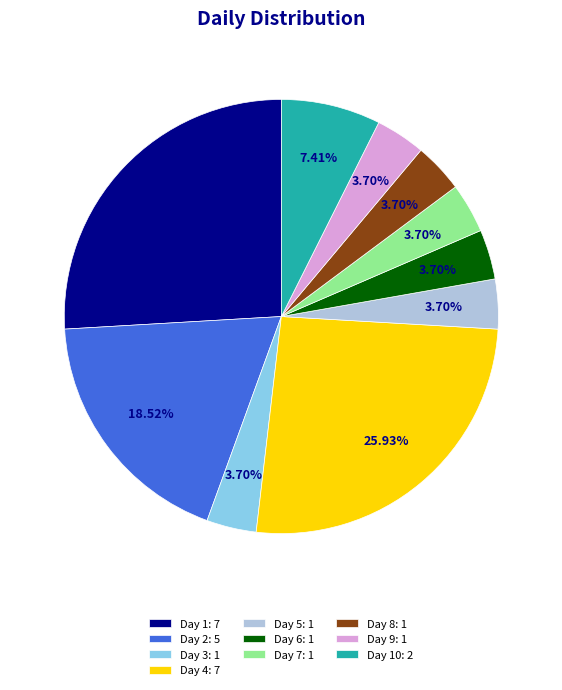

Combined, do Day 9: 1 and Day 3: 1 account for over 50%?

No